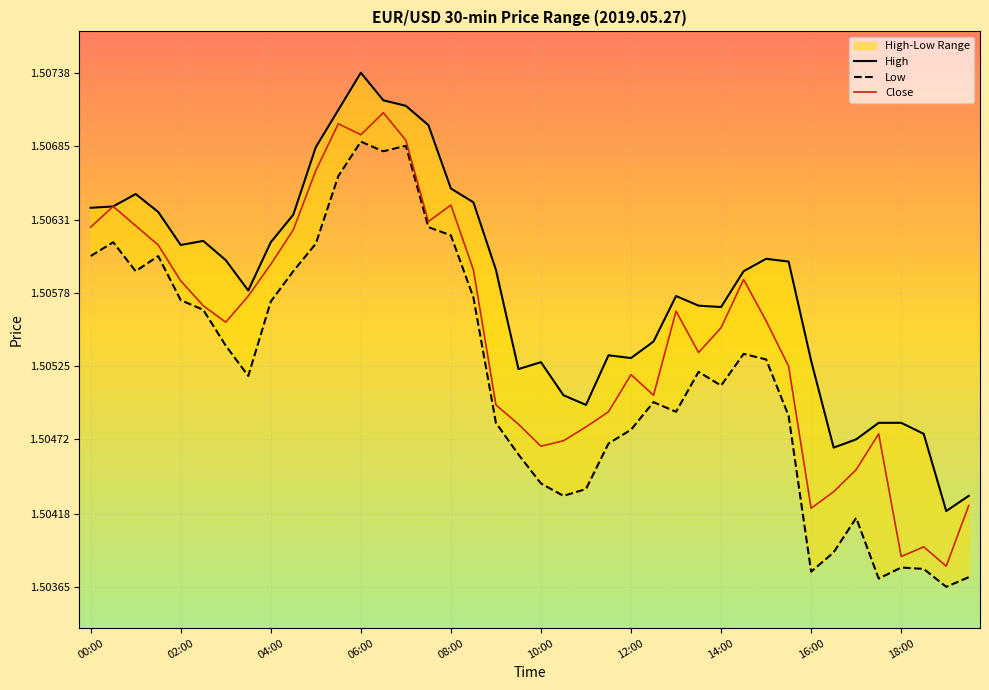

At how many categories does at least one series exceed 1?

40